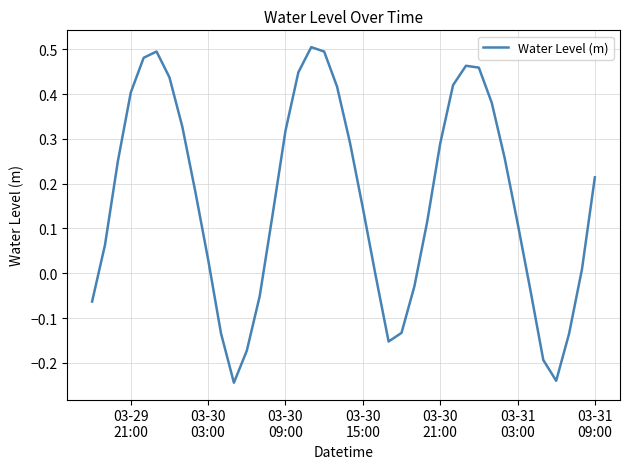

What is the difference between the maximum and minimum values?

0.7